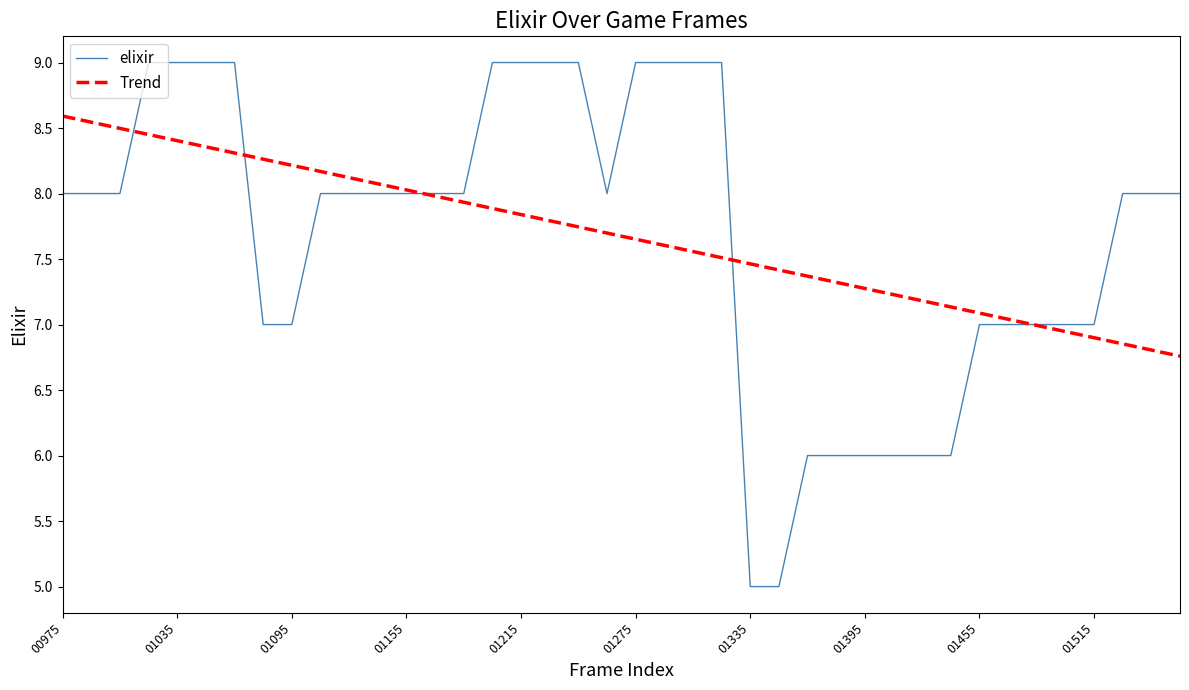

Which series has the widest spread of values?

elixir